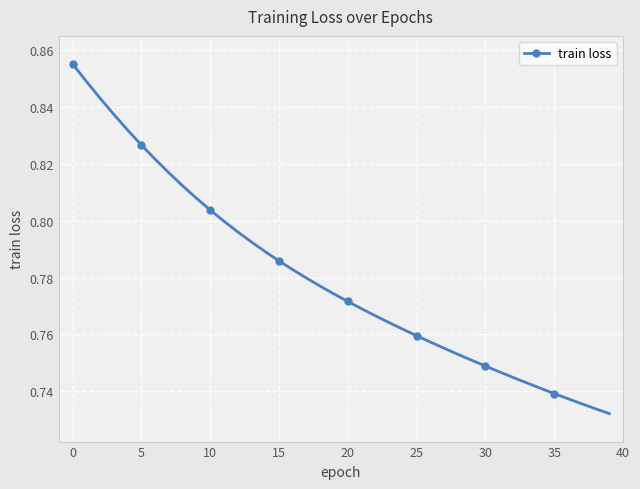

What is the sum of all values?

31.2